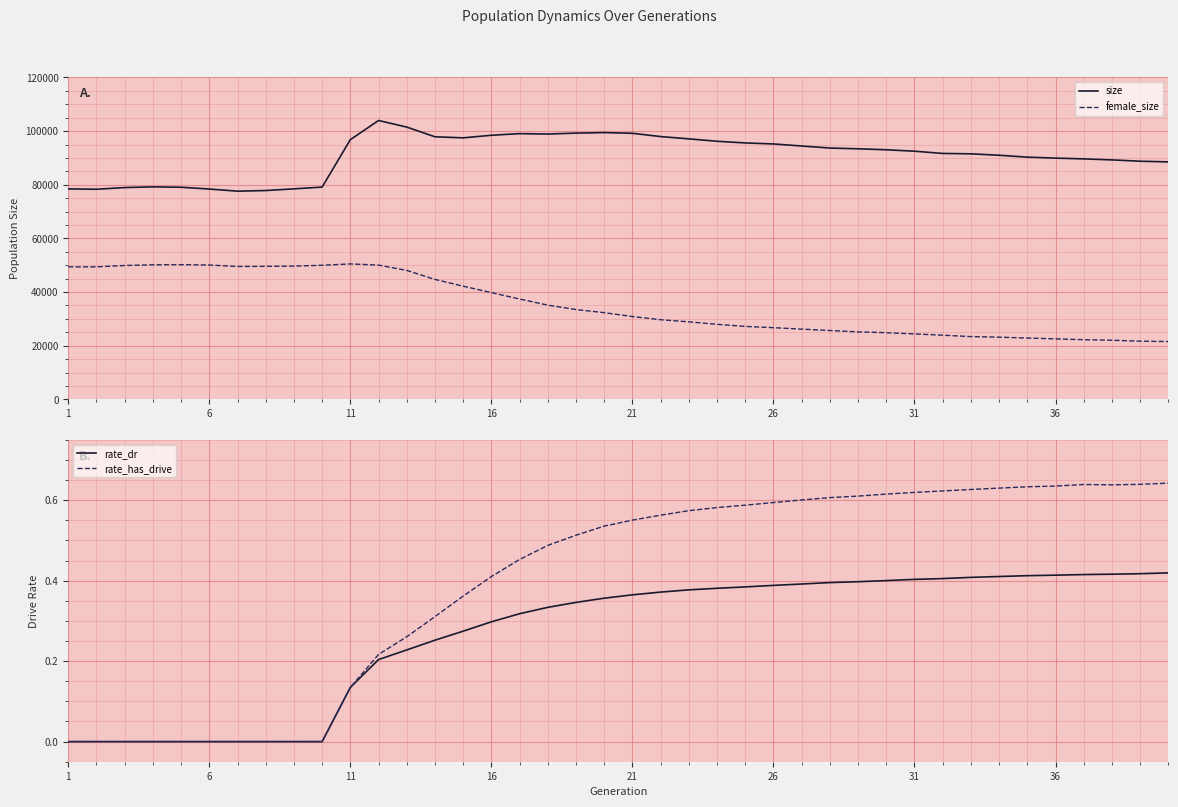

True or false: female_size and size cross at least once.

False